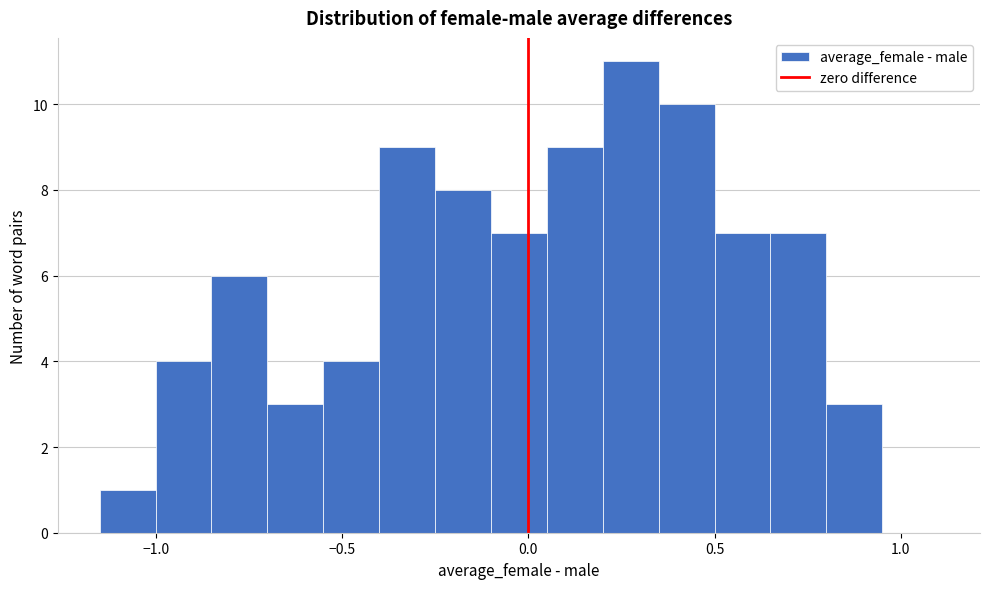

Read against the x-axis, roughly where is the centre of the tallest bar?

0.30